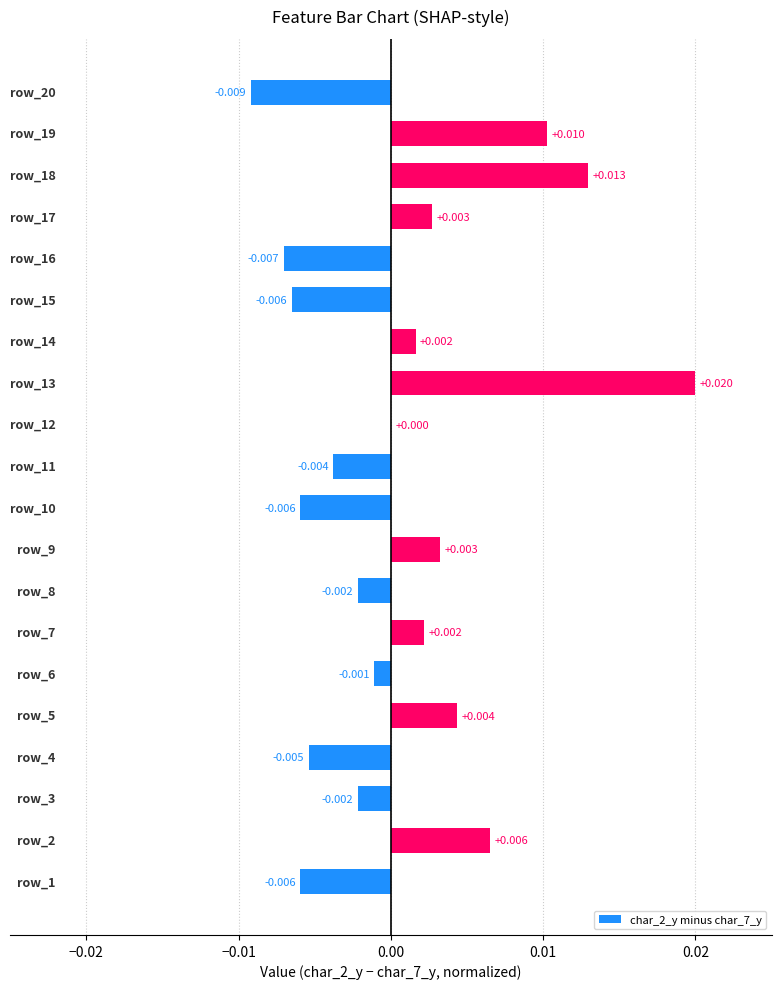

How many distinct data groups are displayed?

1